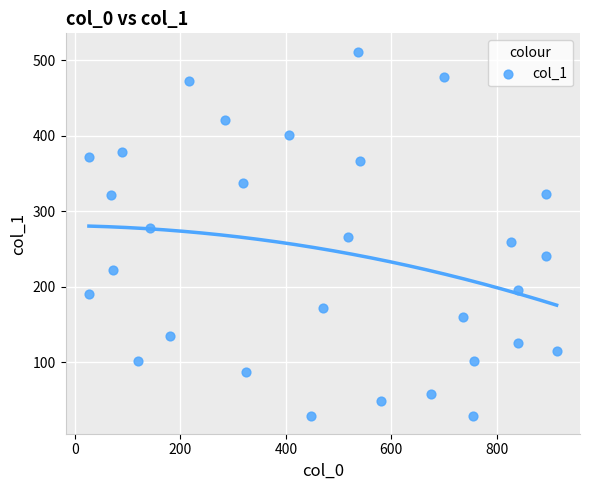

What is the range of X values (max minus min)?

887.0